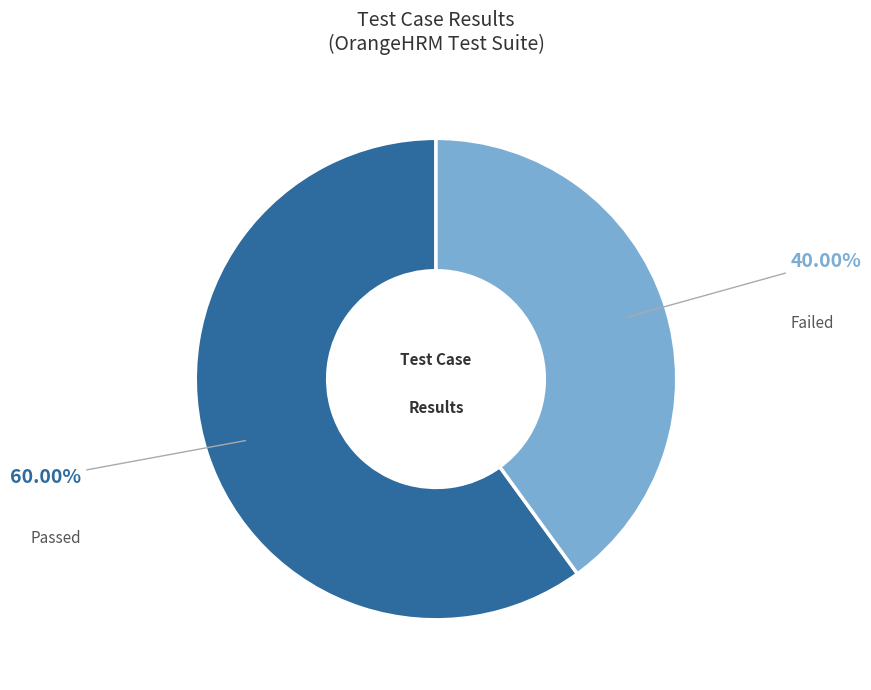

To the nearest percent, what is the average slice percentage?

50%